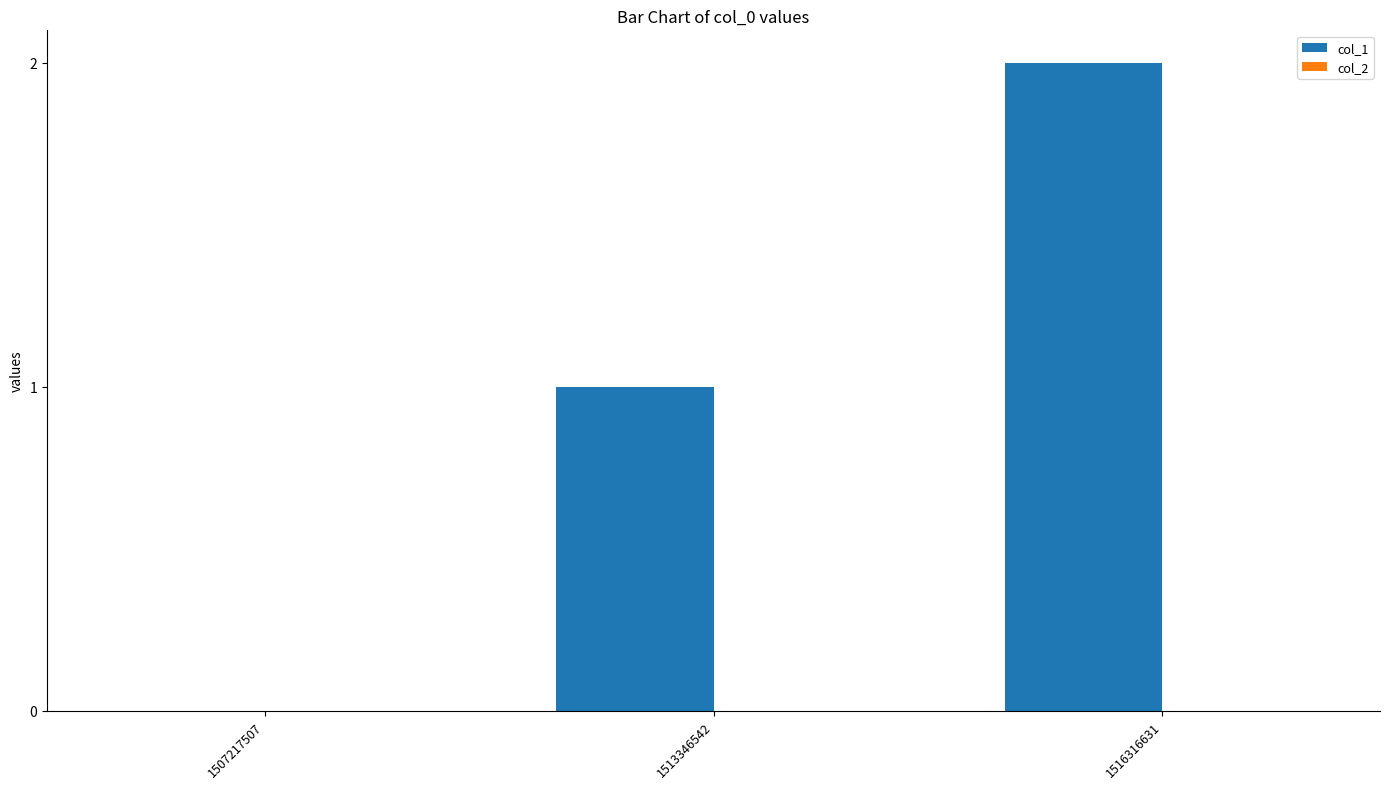

Between 1513346542 and 1507217507, which is larger?

1513346542